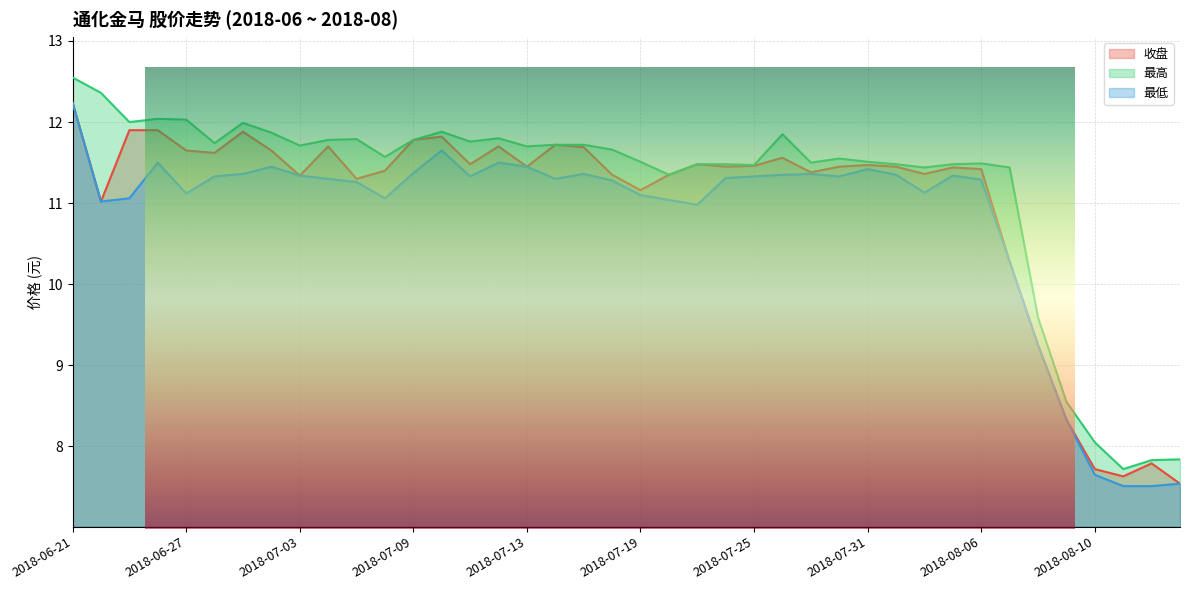

What is the highest value of the 最低 series?

12.2